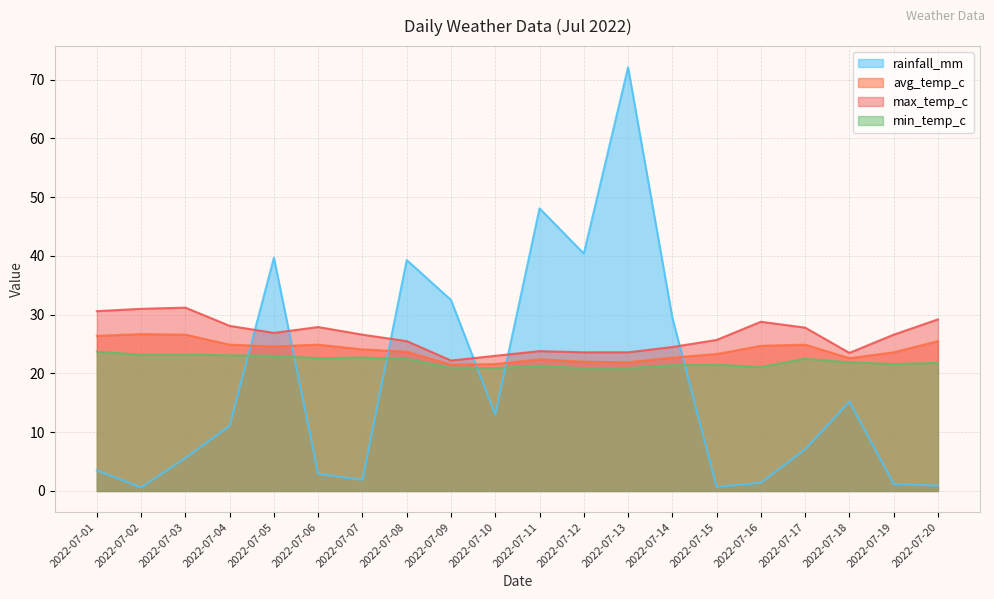

Which series has the largest range (max minus min)?

rainfall_mm